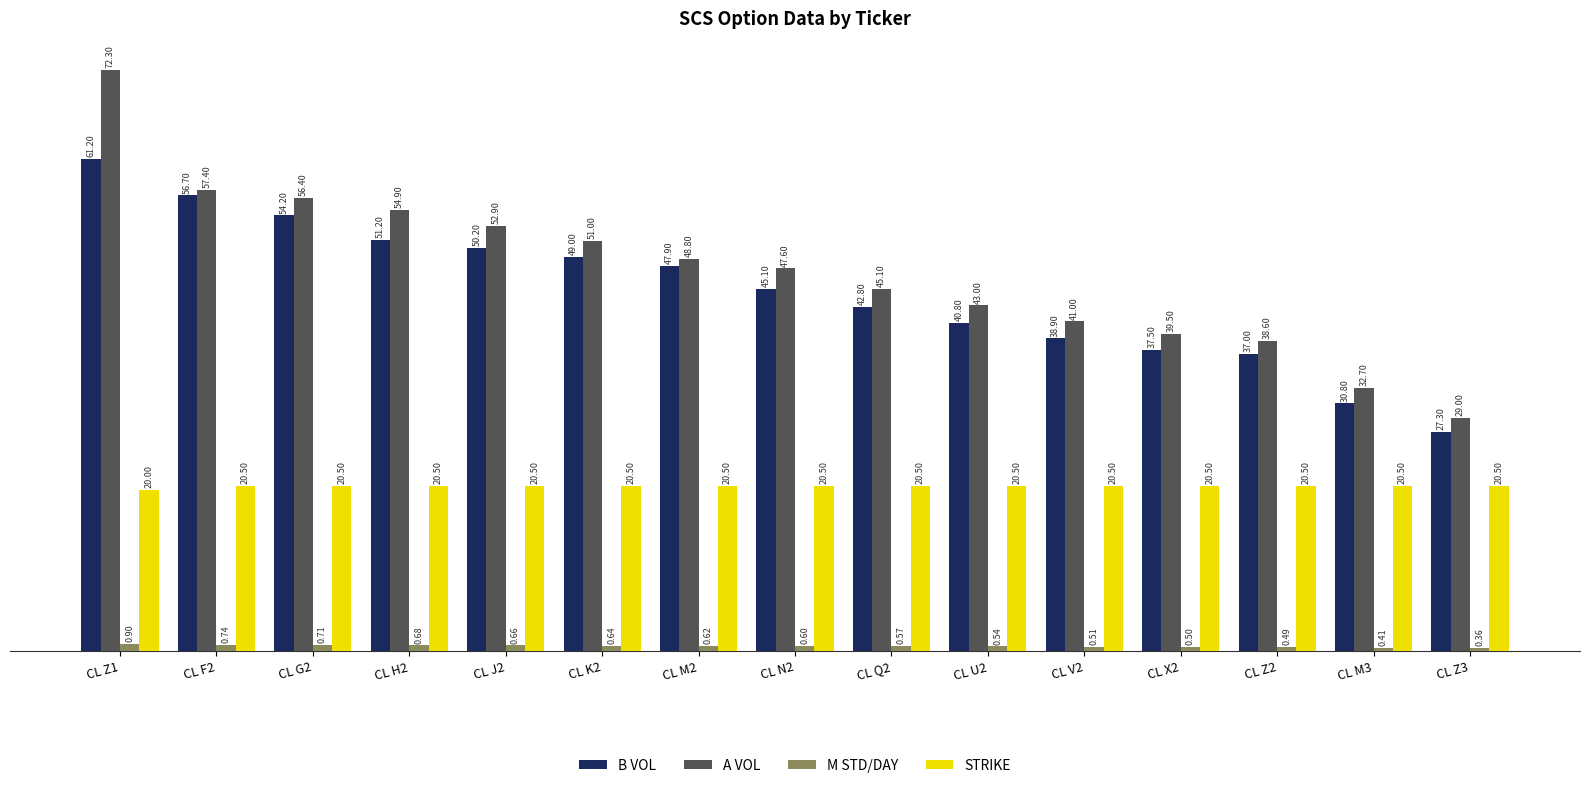

At CL N2, list the series in order from smallest to largest.

M STD/DAY, STRIKE, B VOL, A VOL